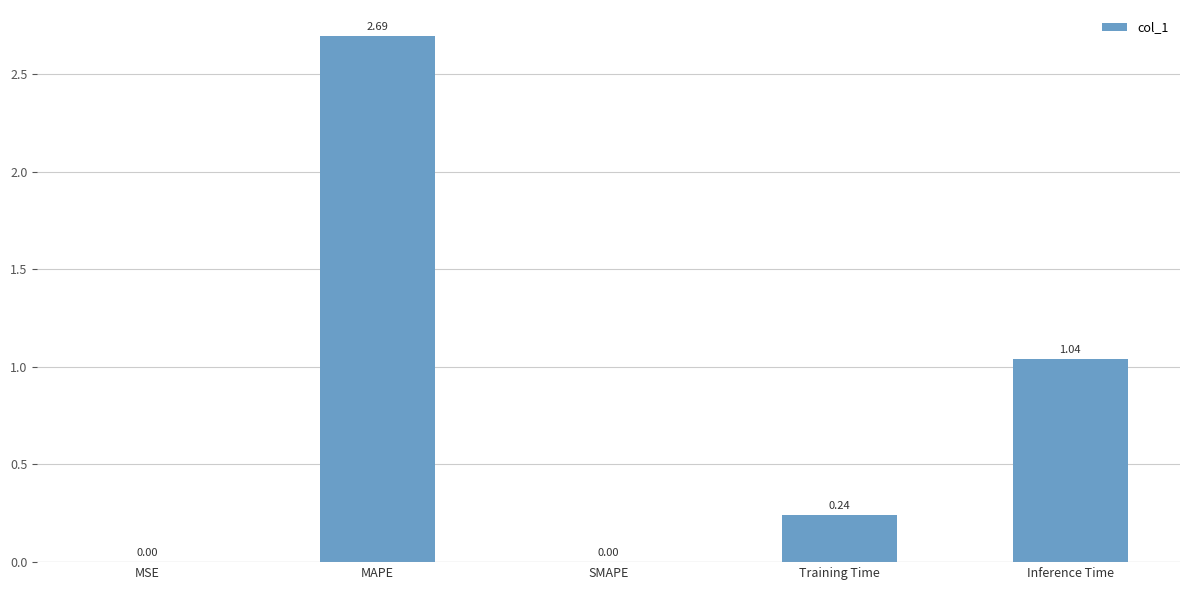

Which has a higher value, Inference Time or SMAPE?

Inference Time